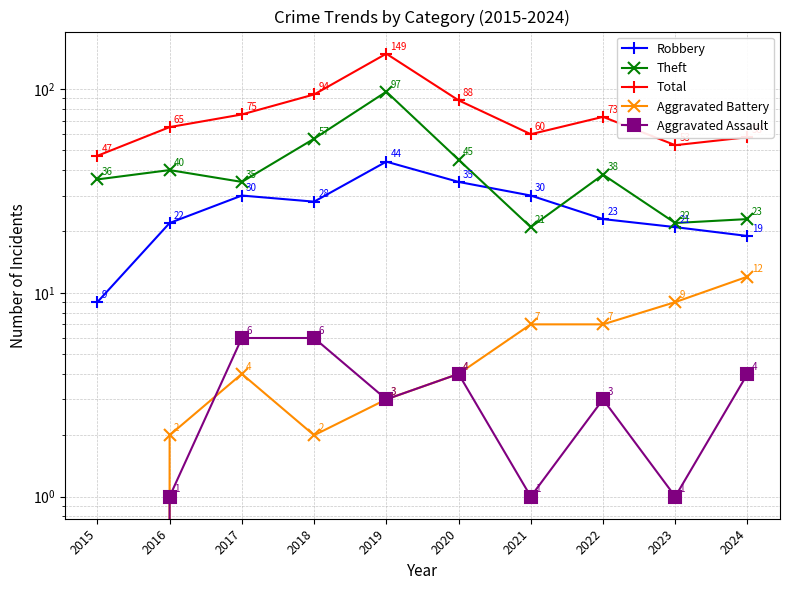

Reading left to right, extract all data points from this chart.

Robbery: 9	22	30	28	44	35	30	23	21	19
Theft: 36	40	35	57	97	45	21	38	22	23
Total: 47	65	75	94	149	88	60	73	53	58
Aggravated Battery: 0	2	4	2	3	4	7	7	9	12
Aggravated Assault: 0	1	6	6	3	4	1	3	1	4